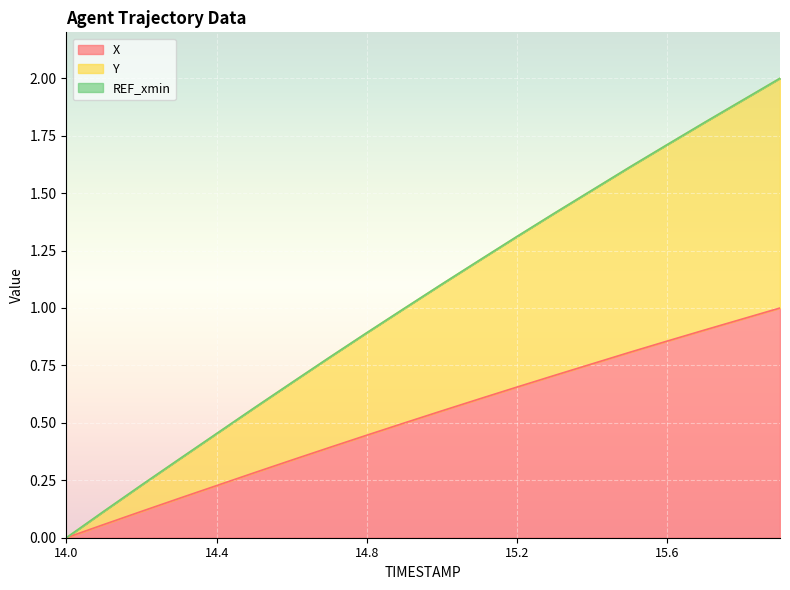

At which label does X reach its minimum?

14.0